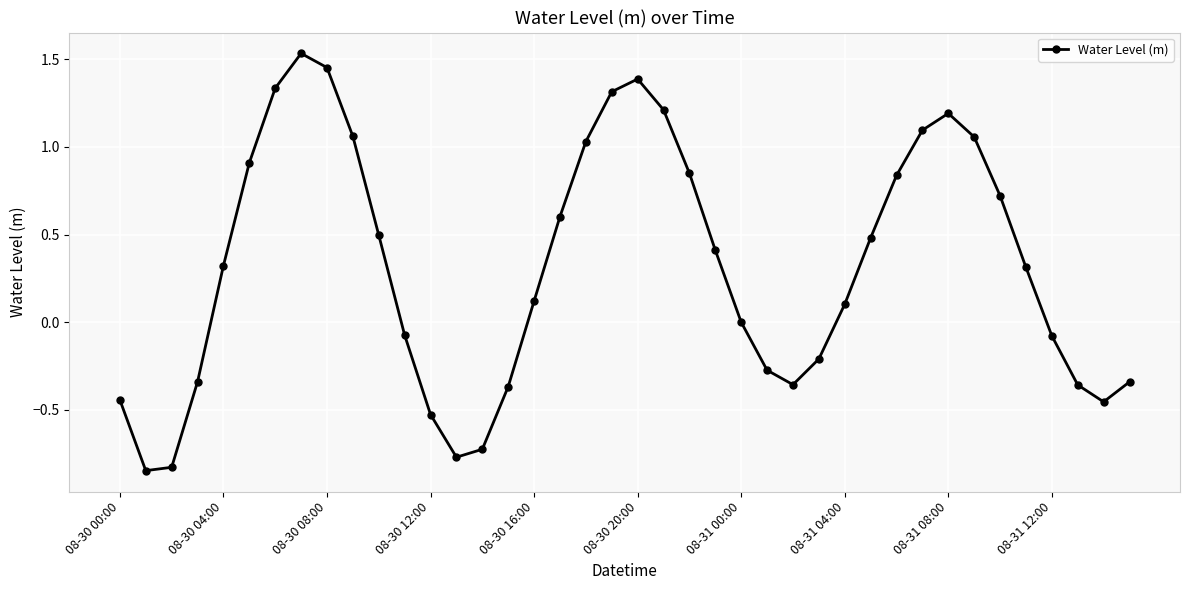

How many points are lower than both their immediate neighbors (excluding endpoints)?

4